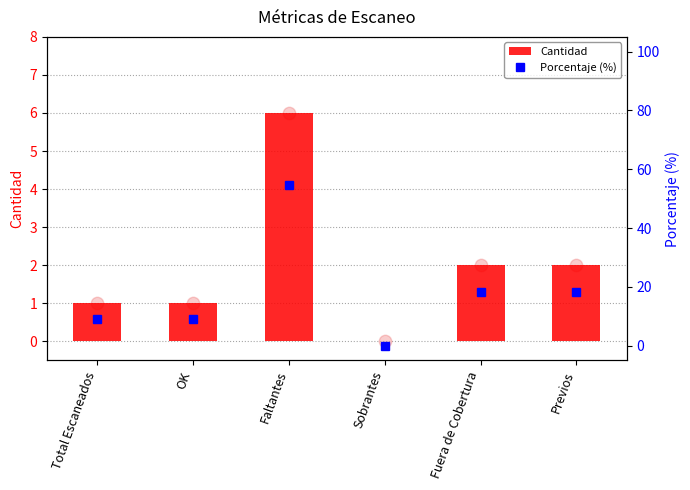

Which series contains the lowest Y value?

Cantidad